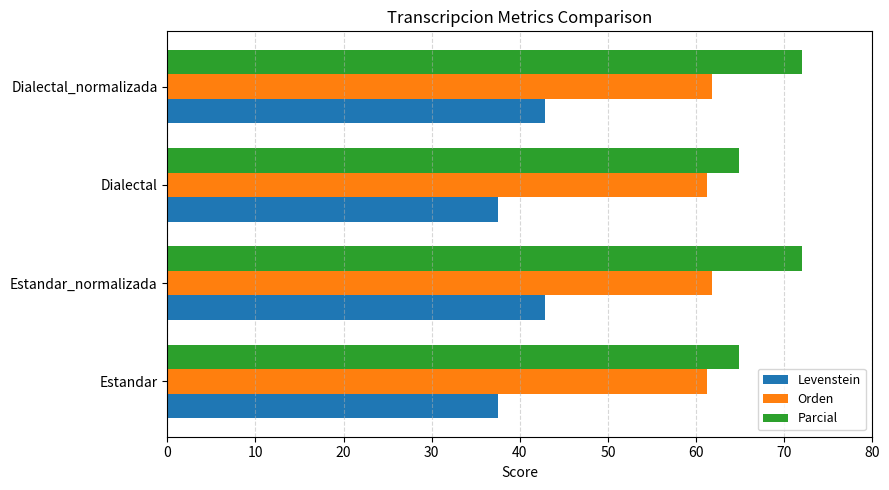

What is the maximum value shown in the chart?

72.0